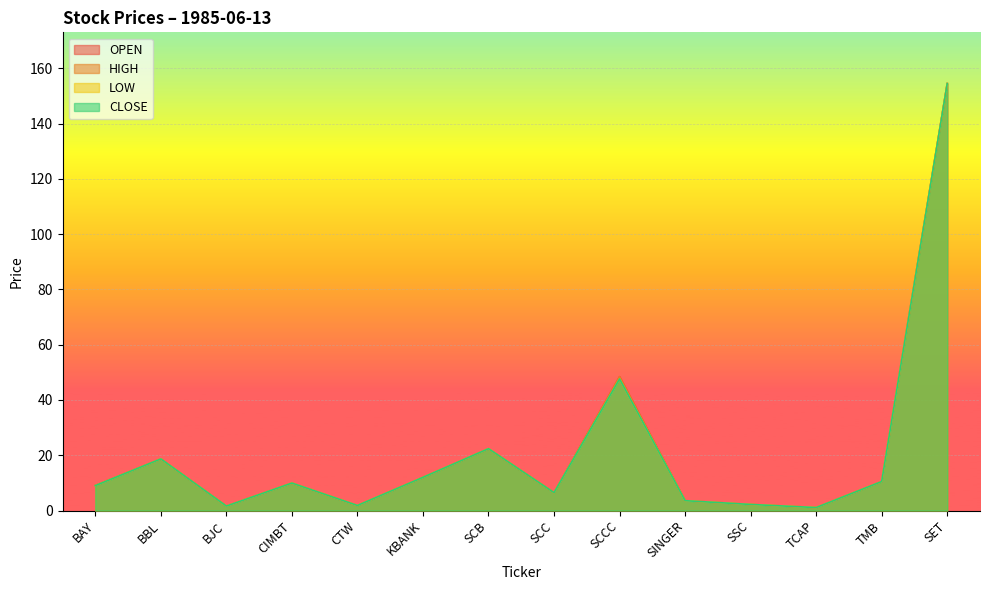

What position from the right is BJC?

12